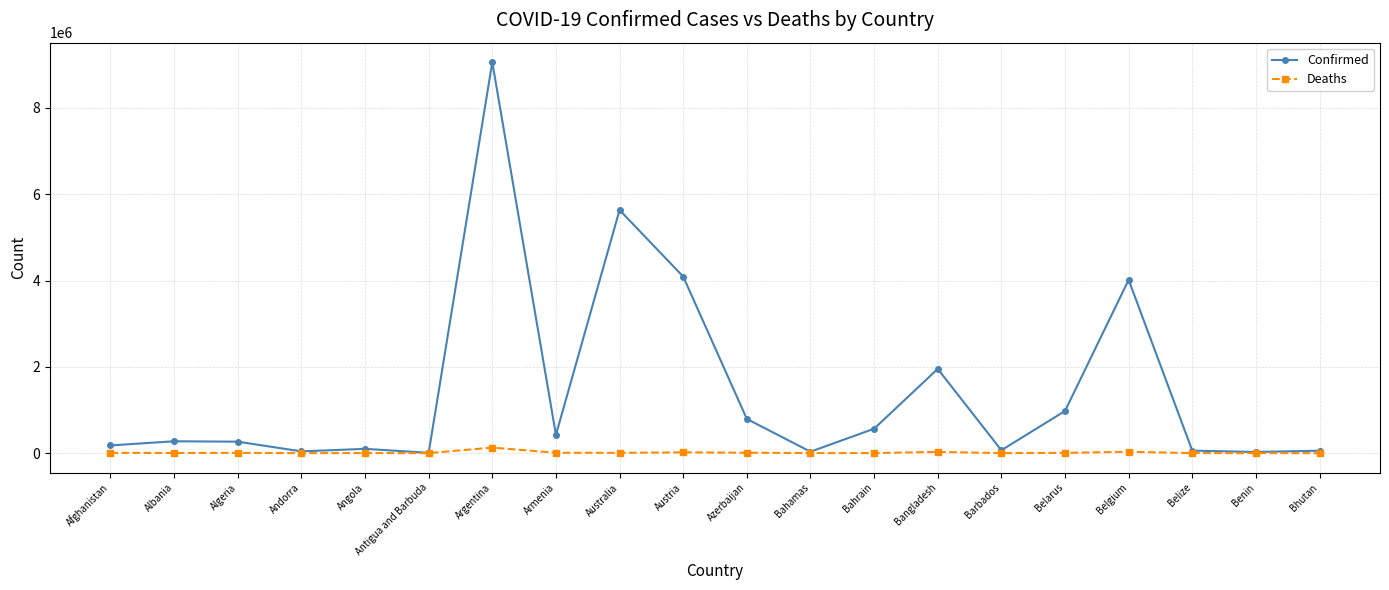

What is the difference between the second highest and second lowest values in the Confirmed series?

5607867